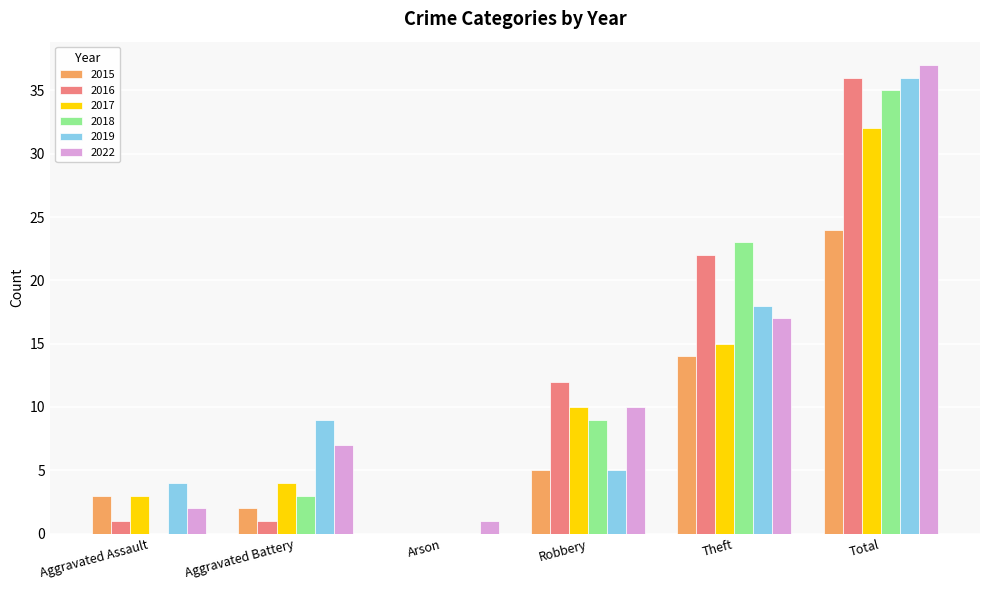

Reading left to right, list all the values displayed in this chart.

2015: Aggravated Assault=3	Aggravated Battery=2	Arson=0	Robbery=5	Theft=14	Total=24
2016: Aggravated Assault=1	Aggravated Battery=1	Arson=0	Robbery=12	Theft=22	Total=36
2017: Aggravated Assault=3	Aggravated Battery=4	Arson=0	Robbery=10	Theft=15	Total=32
2018: Aggravated Assault=0	Aggravated Battery=3	Arson=0	Robbery=9	Theft=23	Total=35
2019: Aggravated Assault=4	Aggravated Battery=9	Arson=0	Robbery=5	Theft=18	Total=36
2022: Aggravated Assault=2	Aggravated Battery=7	Arson=1	Robbery=10	Theft=17	Total=37